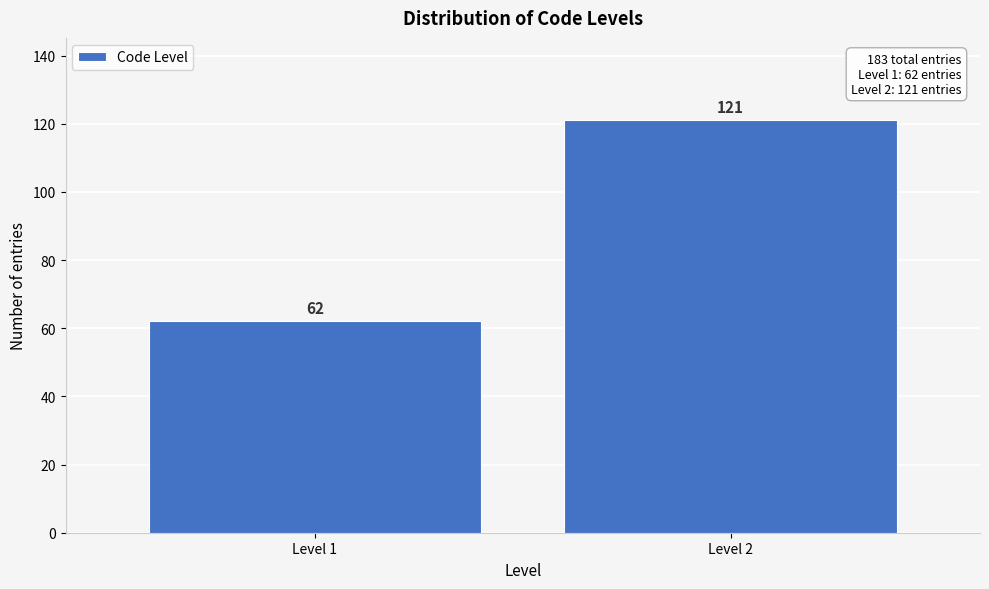

Reading right to left, transcribe all the data shown in this chart.

Level 2=121	Level 1=62